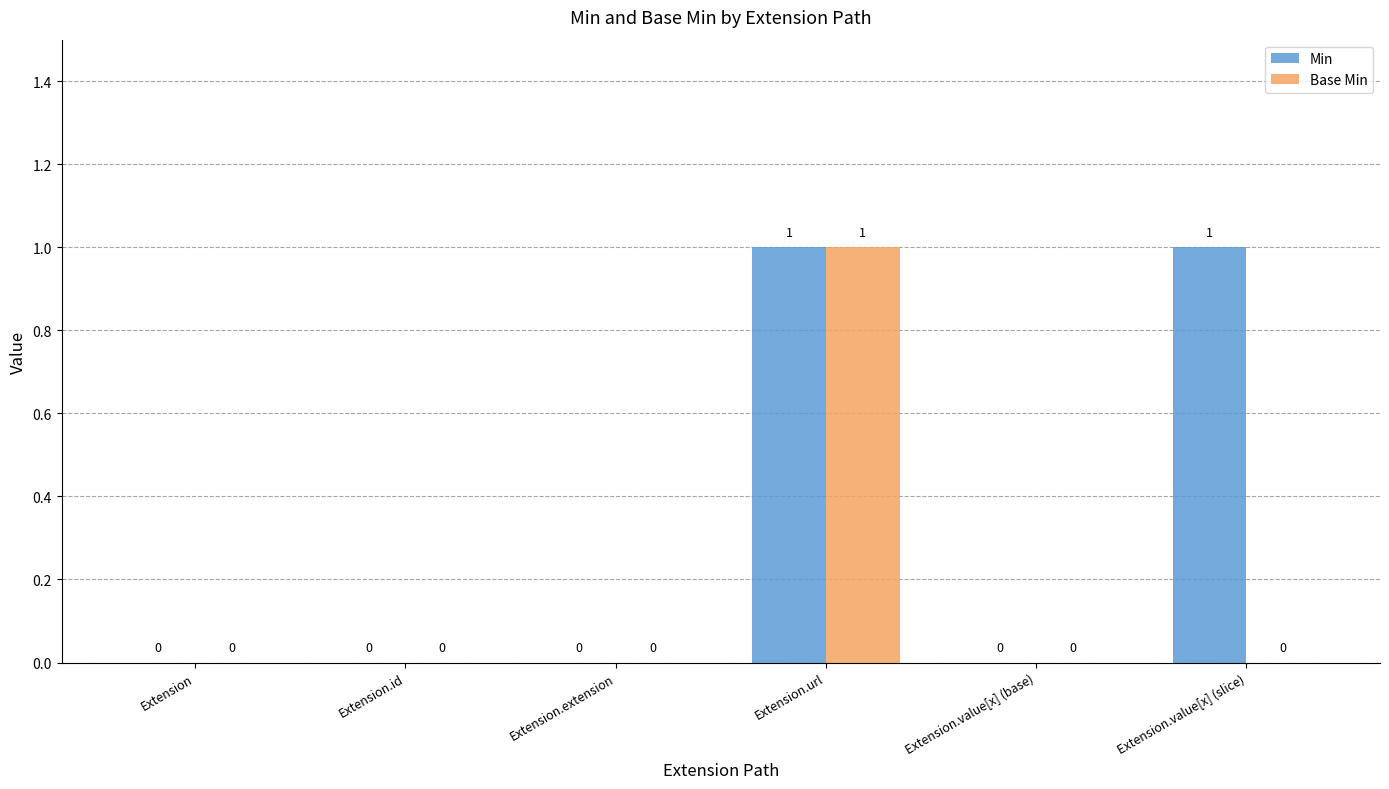

What is the maximum value shown in the chart?

1